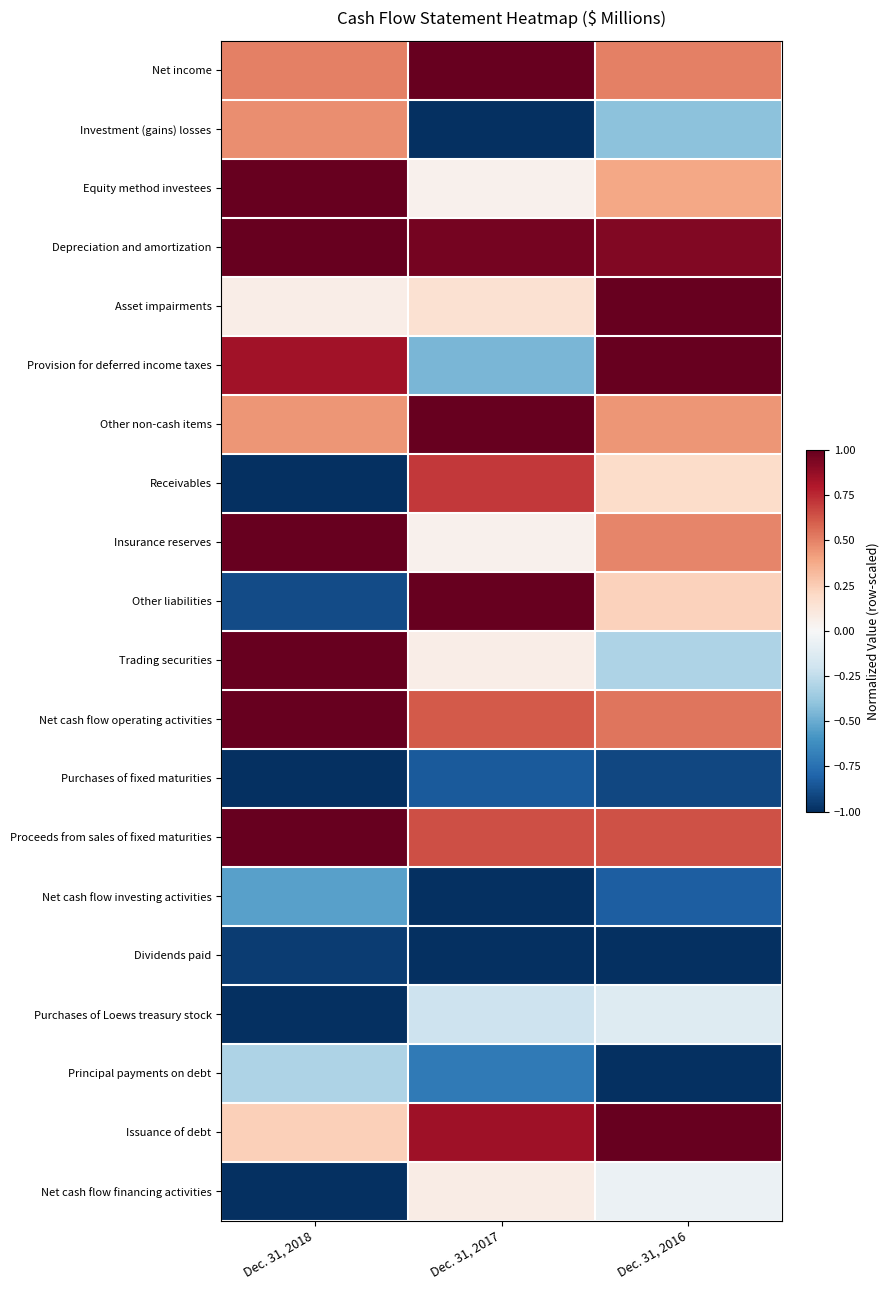

Between Dec. 31, 2016 and Dec. 31, 2017, which is larger?

Dec. 31, 2017